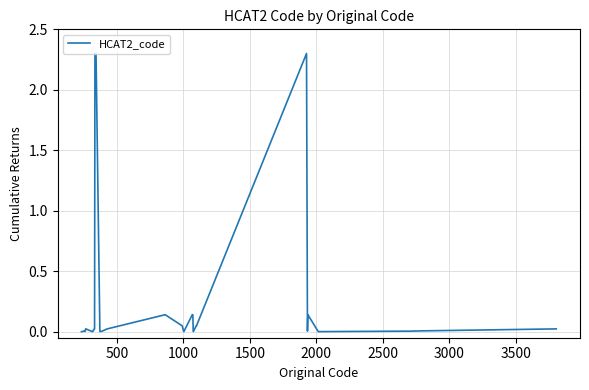

What is the average value?

0.2